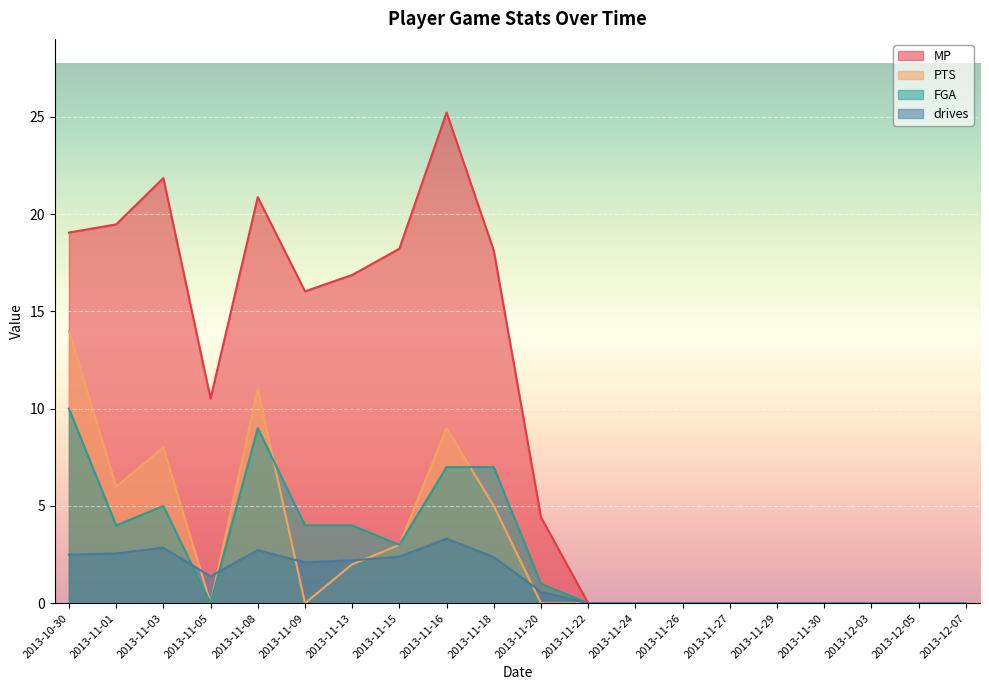

Which series ends up on top after the final intersection of FGA and drives?

FGA